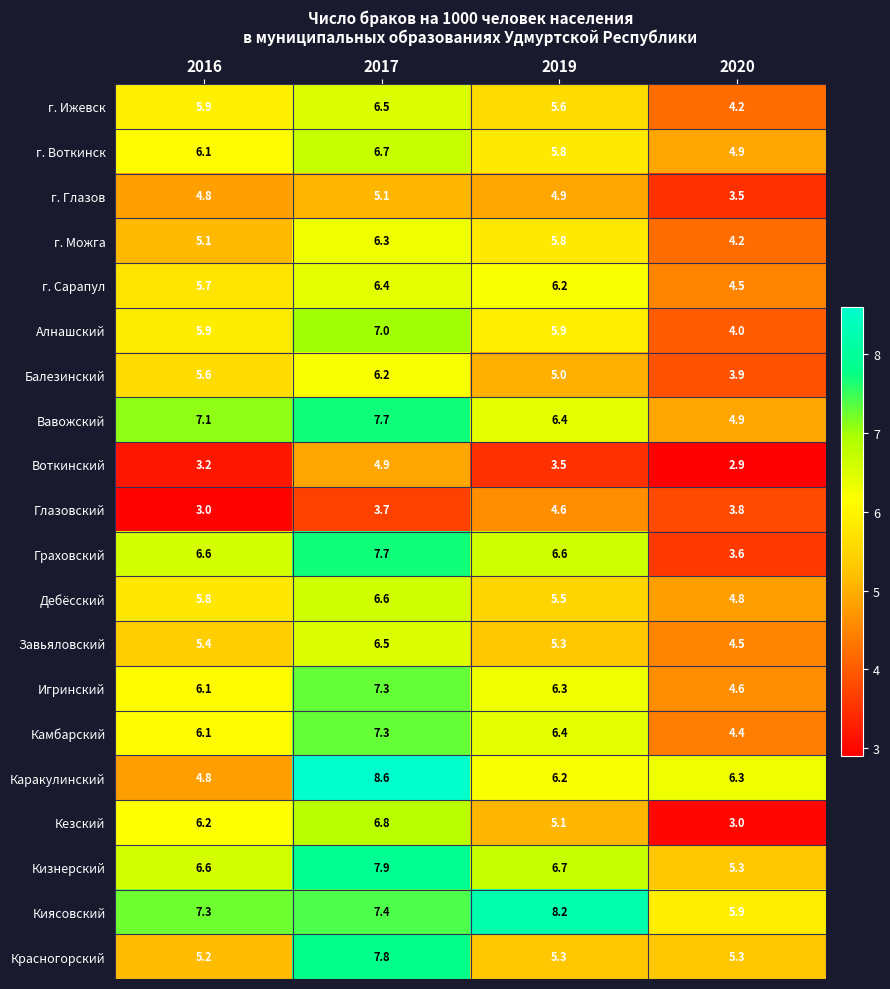

What is the difference between the г. Можга values at 2016 and 2019?

0.7